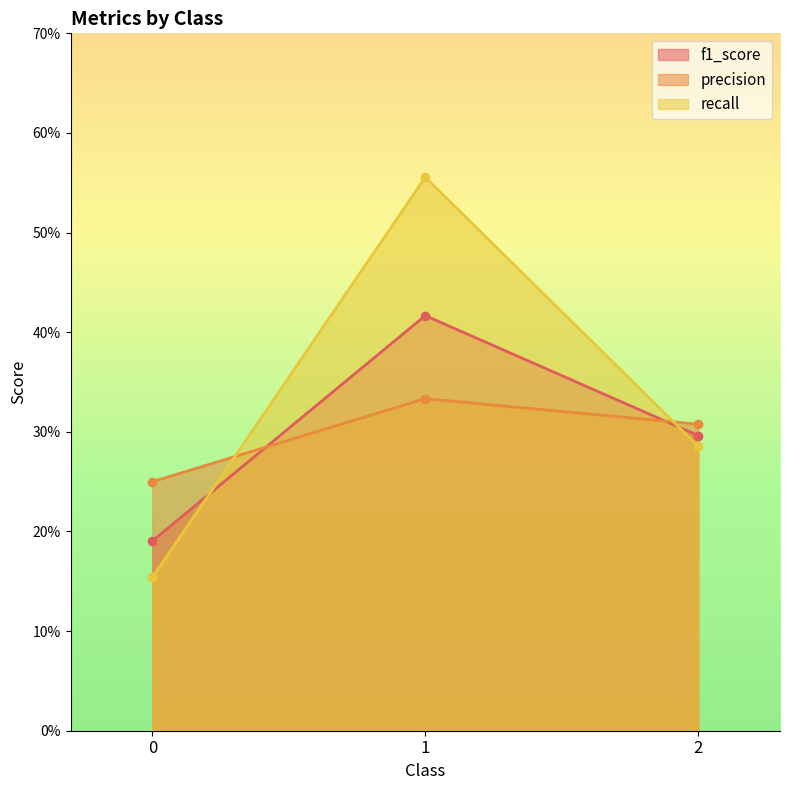

Count the precision values in the range 0 to 1.

3